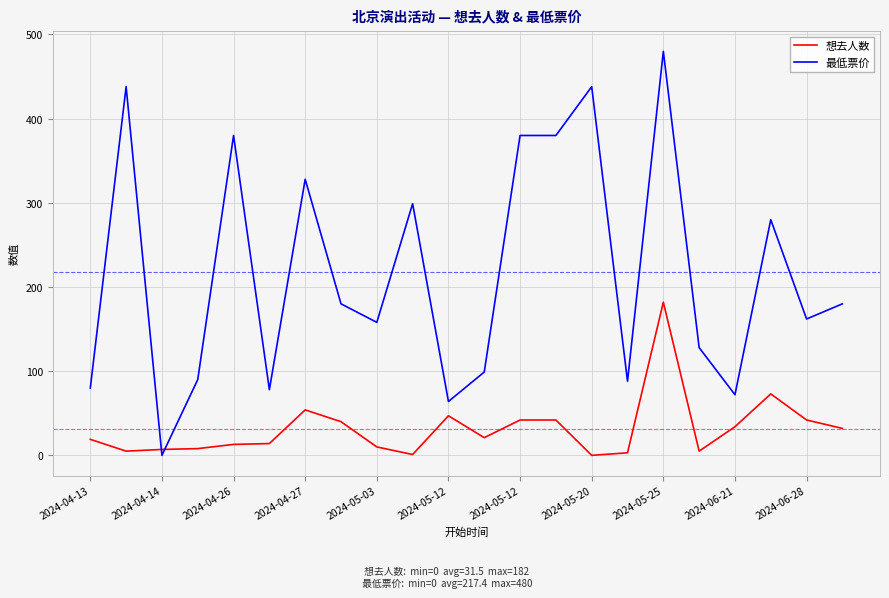

Which series has the widest spread of values?

最低票价